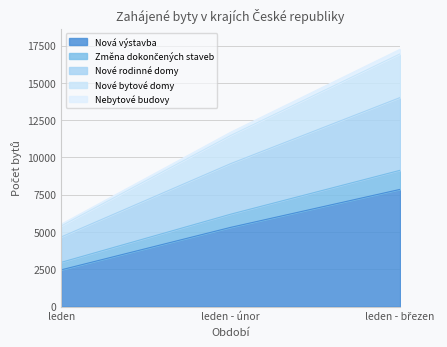

At how many categories does at least one series exceed 16119?

1